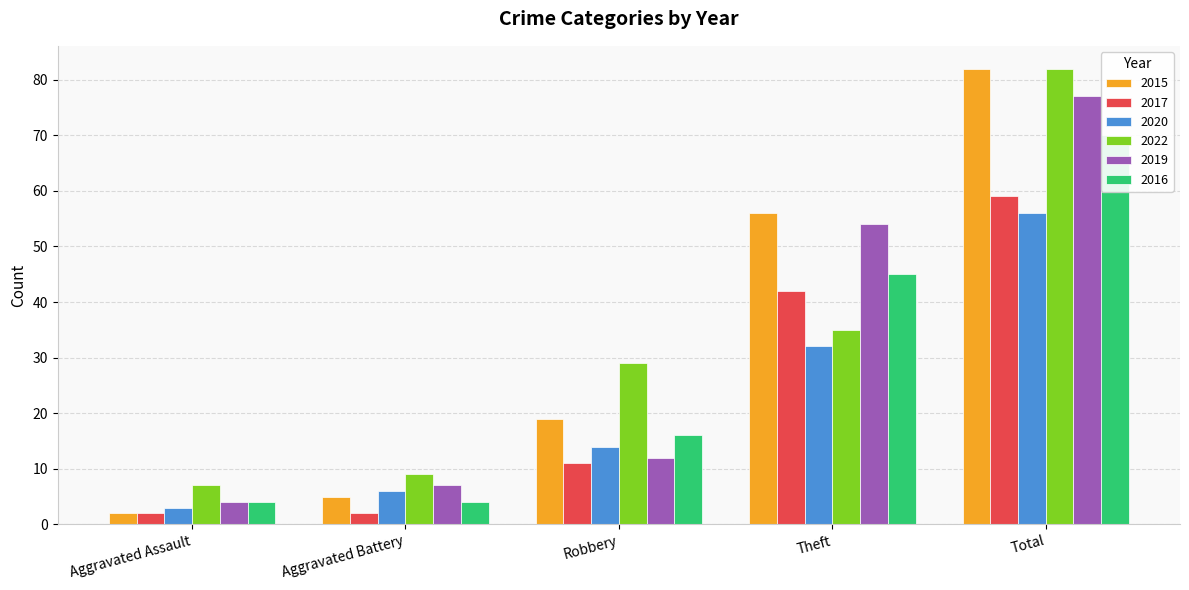

Reading left to right, extract all data points from this chart.

2015: 2	5	19	56	82
2017: 2	2	11	42	59
2020: 3	6	14	32	56
2022: 7	9	29	35	82
2019: 4	7	12	54	77
2016: 4	4	16	45	70